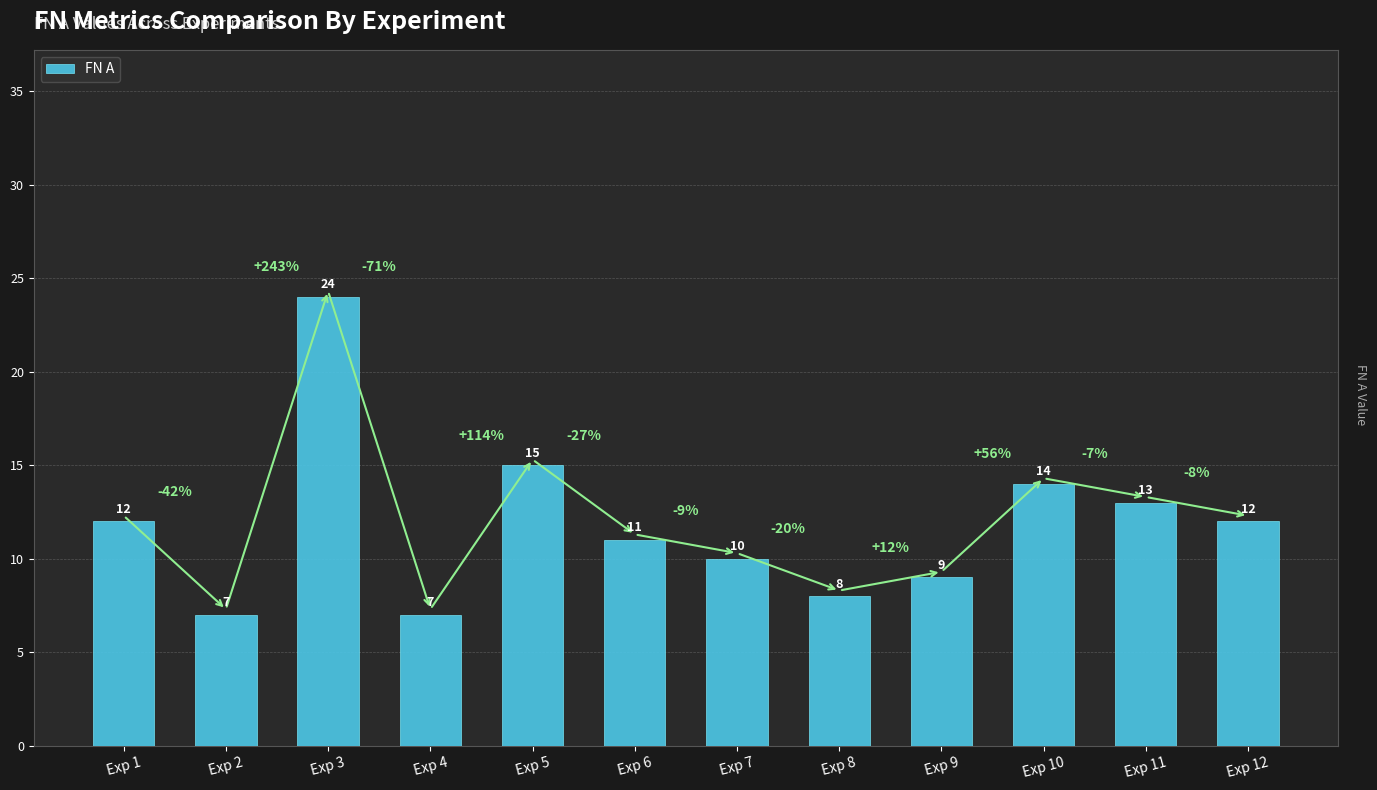

What is the change in value from Exp 2 to Exp 12?

+5